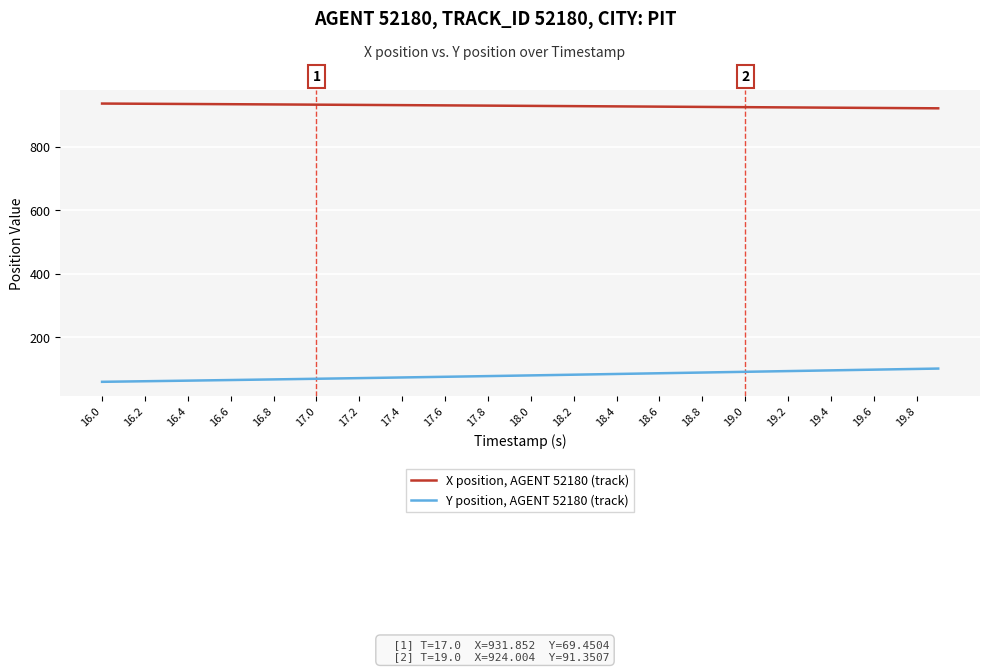

What are all the series names shown in the legend?

X position, AGENT 52180 (track), Y position, AGENT 52180 (track)